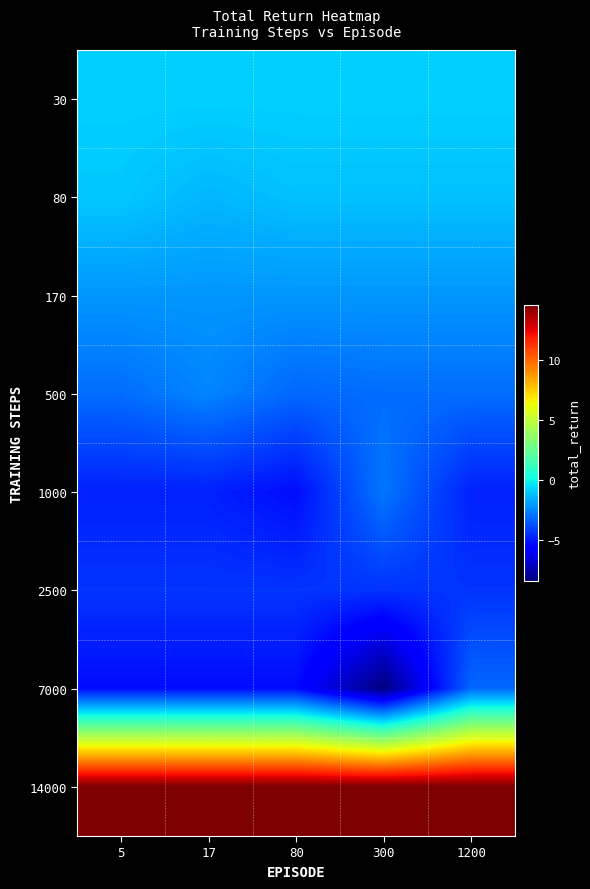

Which series has the widest spread of values?

7000